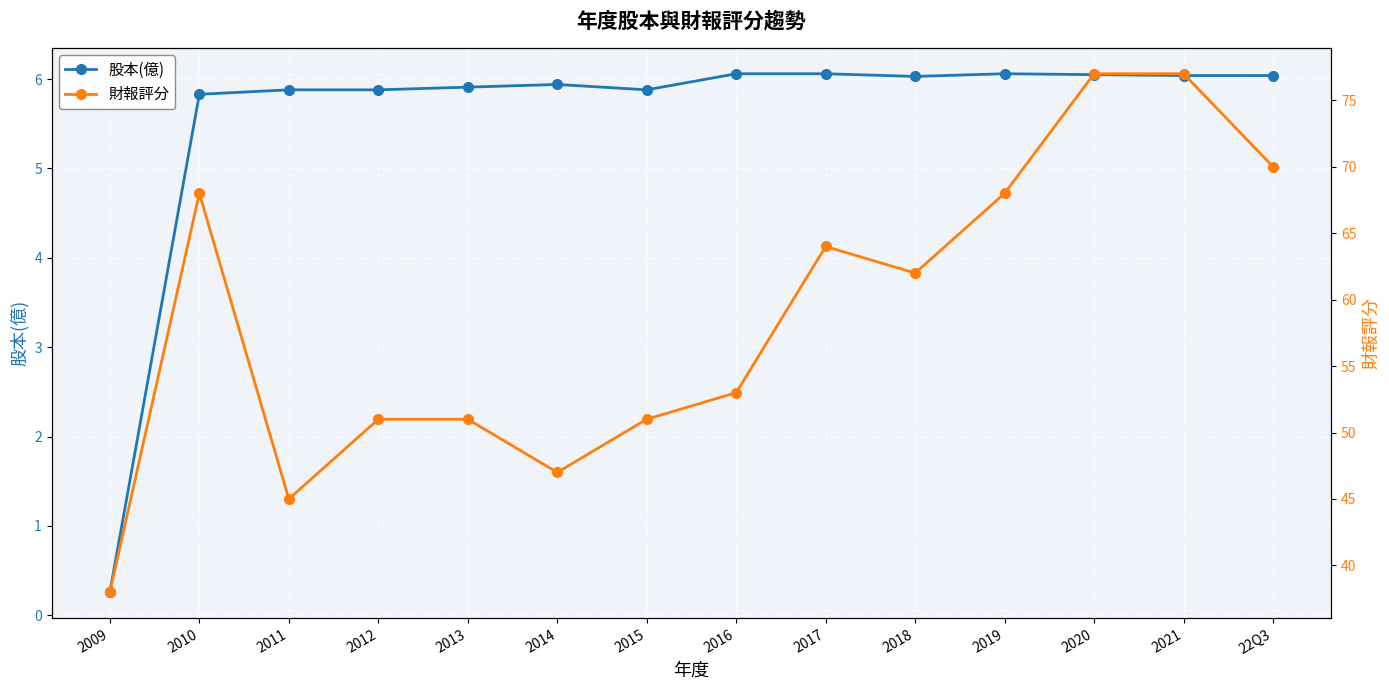

How many values in the 股本(億) series are below 6?

7